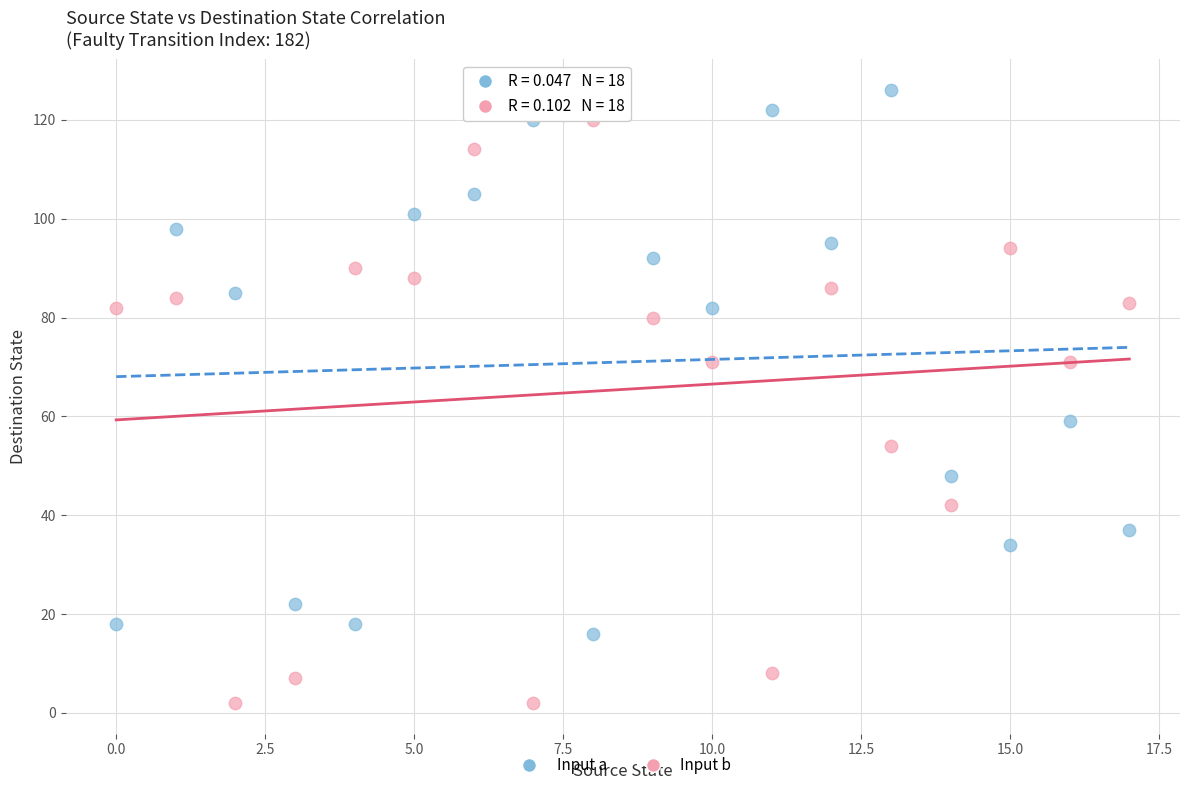

Which series has the widest spread of Y values?

Input b